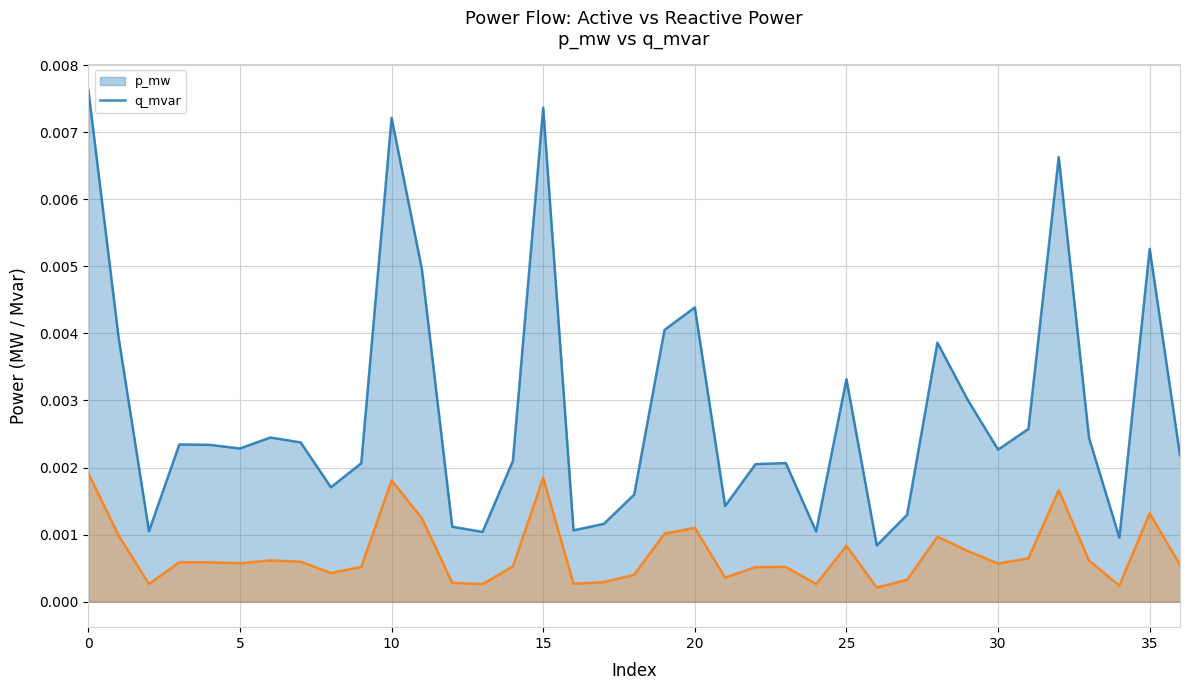

Which series has the largest total across all categories?

p_mw (line)